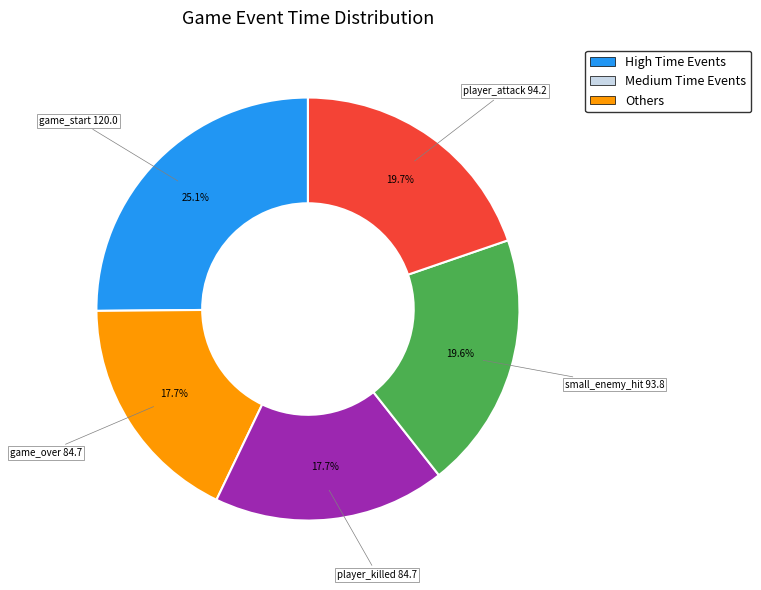

Does any single category account for the majority?

No